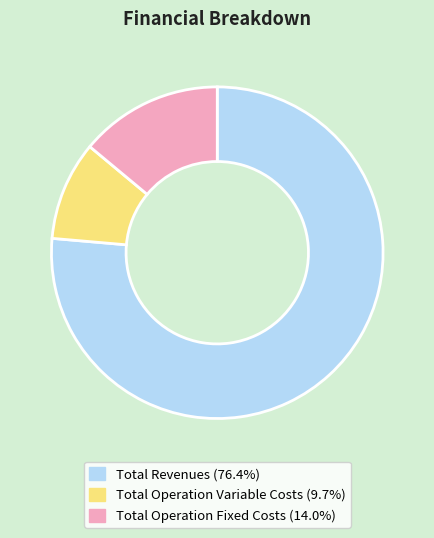

How many segments does this pie chart have?

3